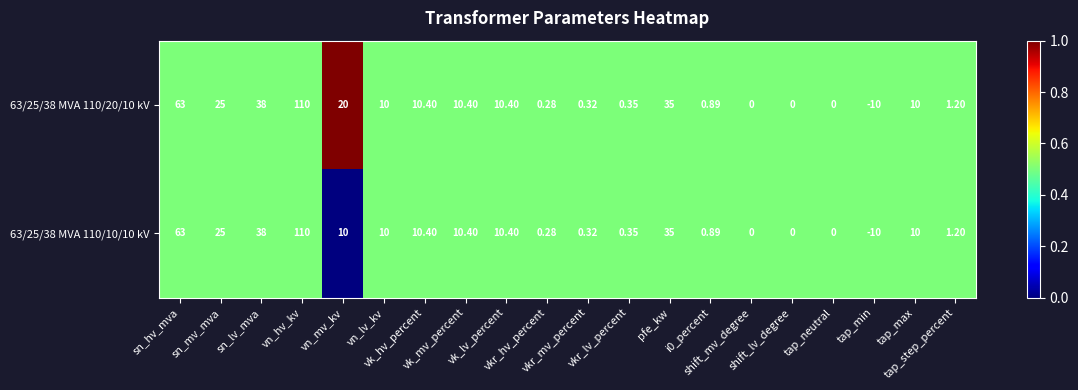

What is the total value across all series at i0_percent?

1.8